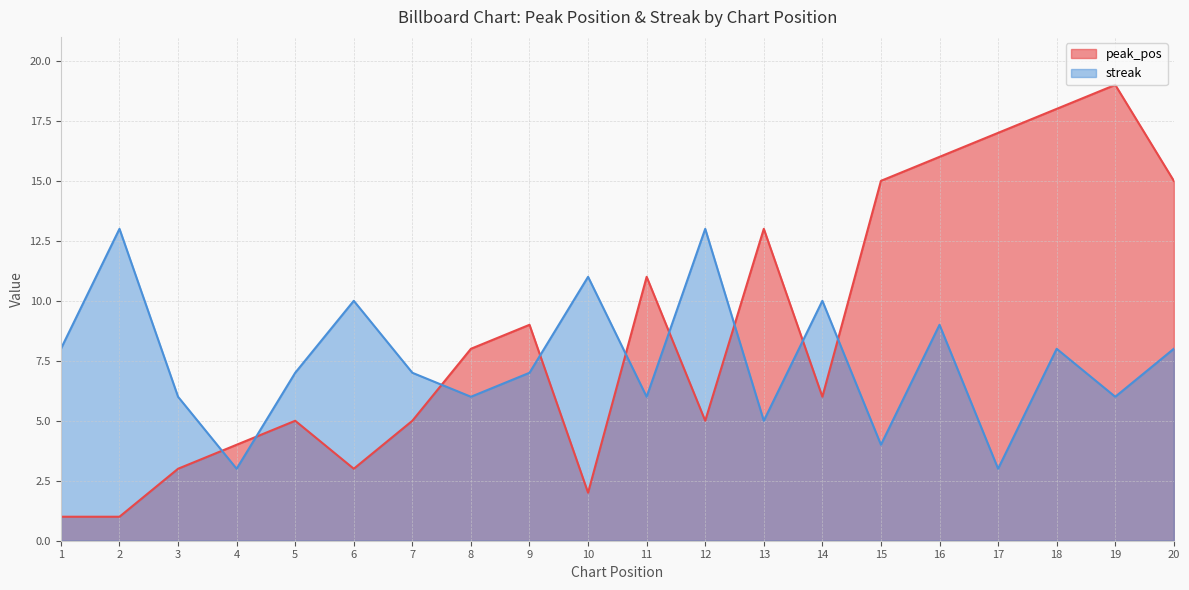

At which category does streak reach its first local peak?

2